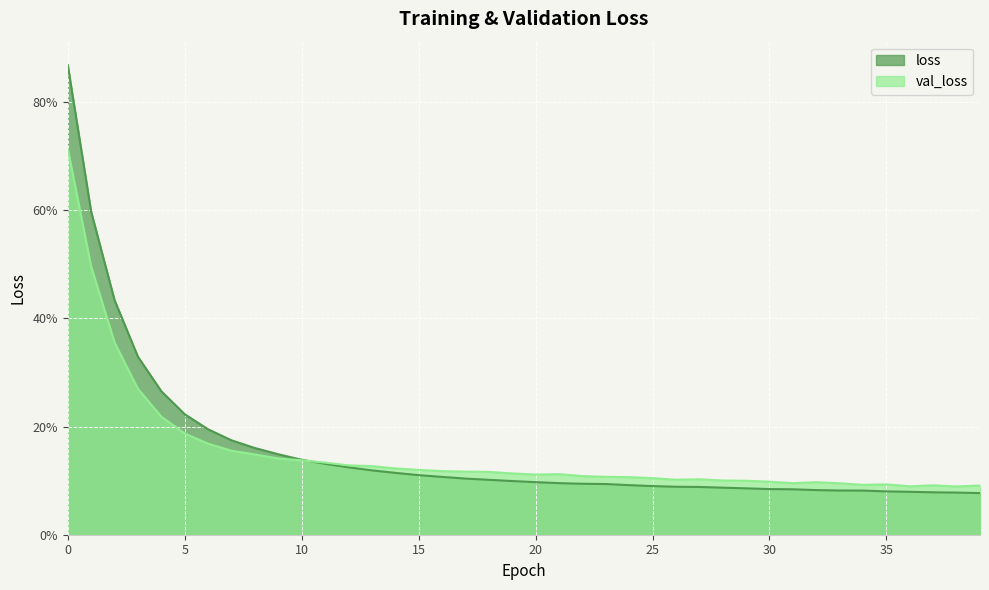

After their last crossing, which series has the higher values: val_loss or loss?

val_loss